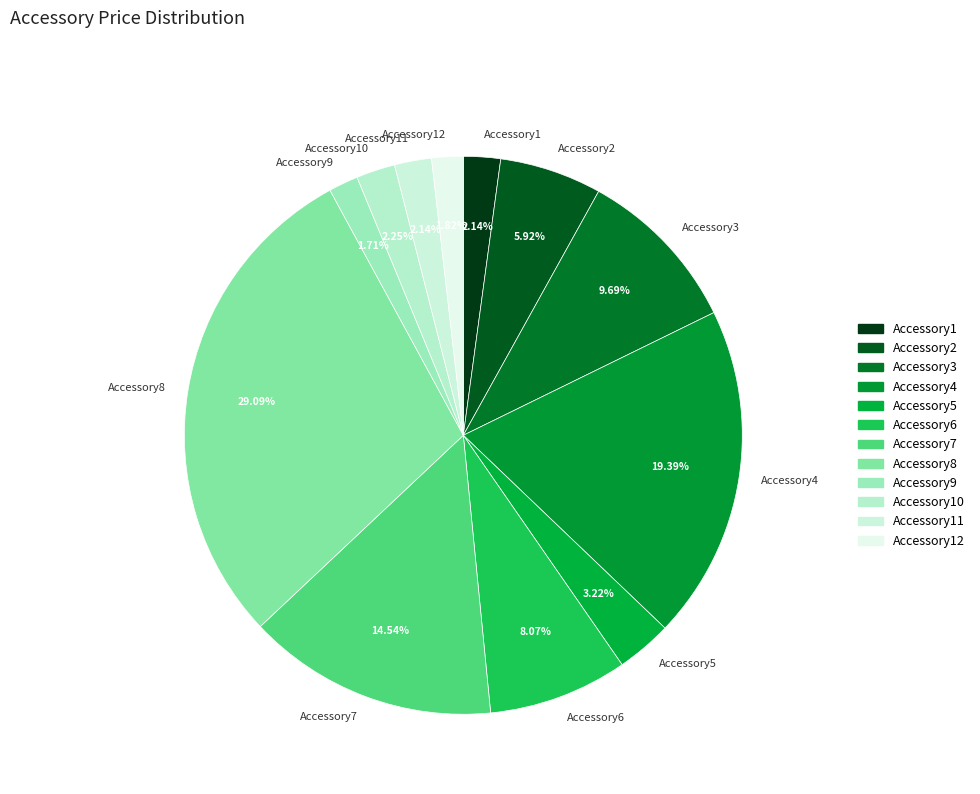

What is the ratio of the value at Accessory6 to the value at Accessory3?

0.8